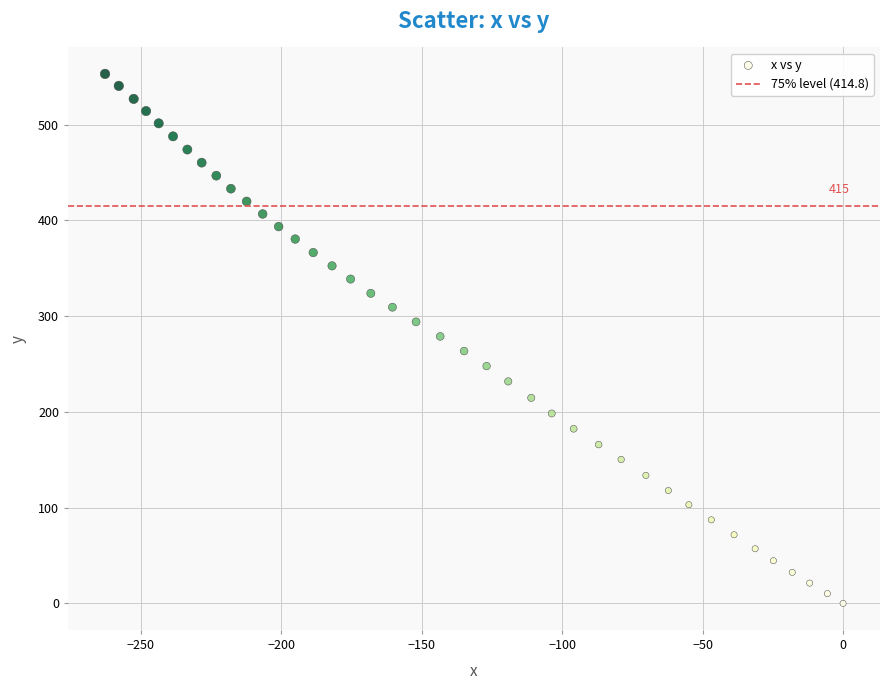

What is the range of Y values (max minus min)?

553.1